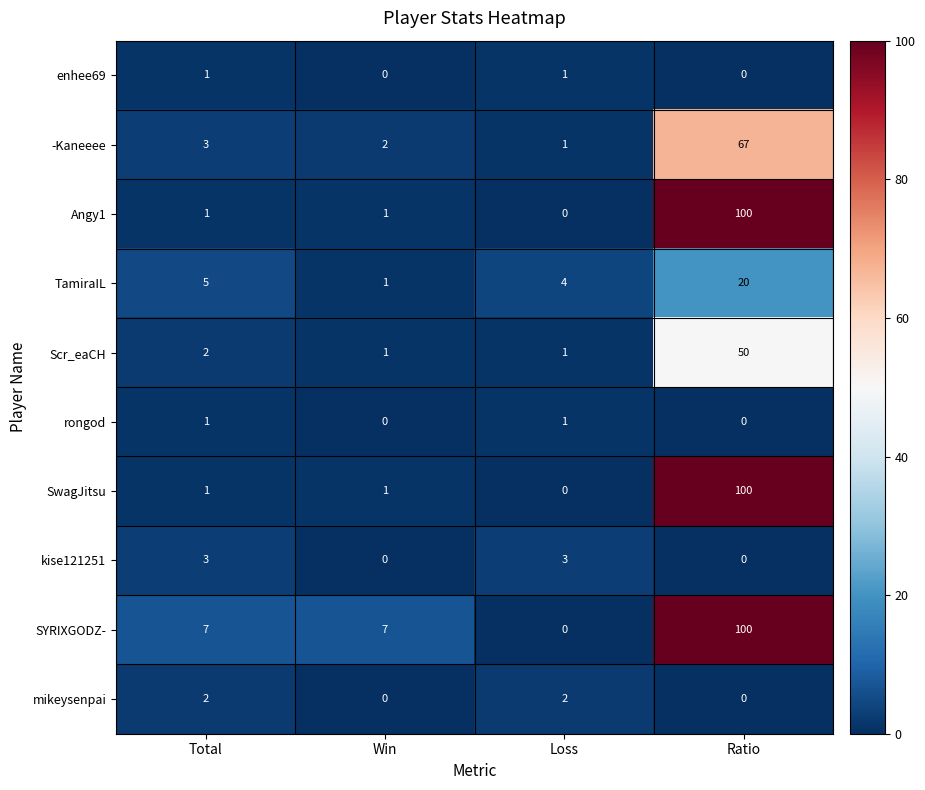

Is it true that SwagJitsu equals 0 at Win?

False